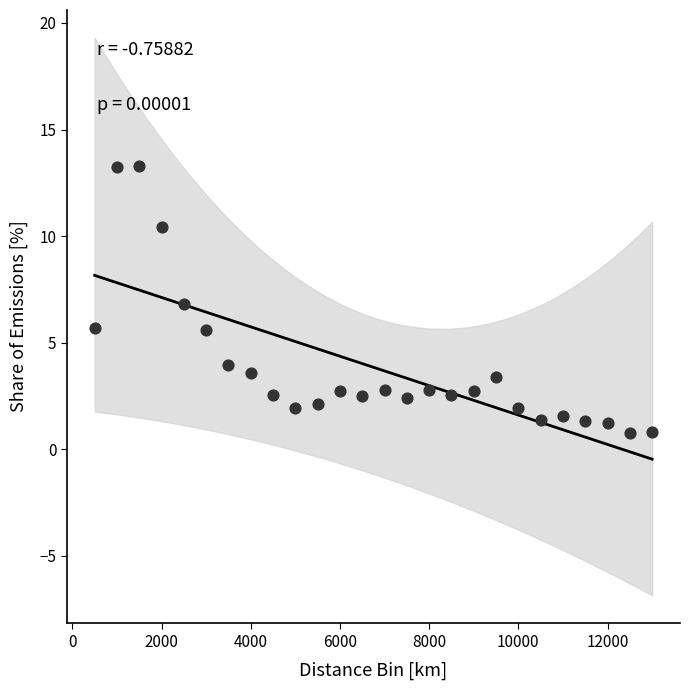

What is the range of Y values (max minus min)?

12.5